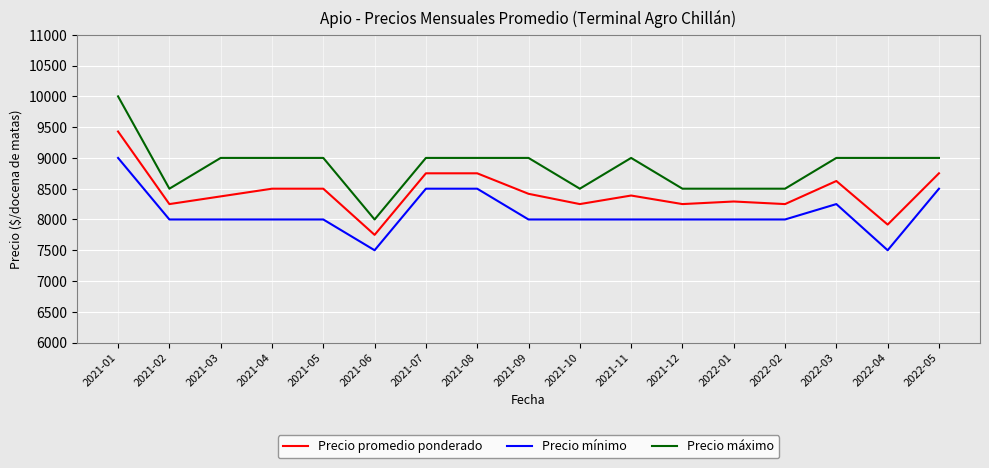

At which category is the sum across all series the highest?

2021-01